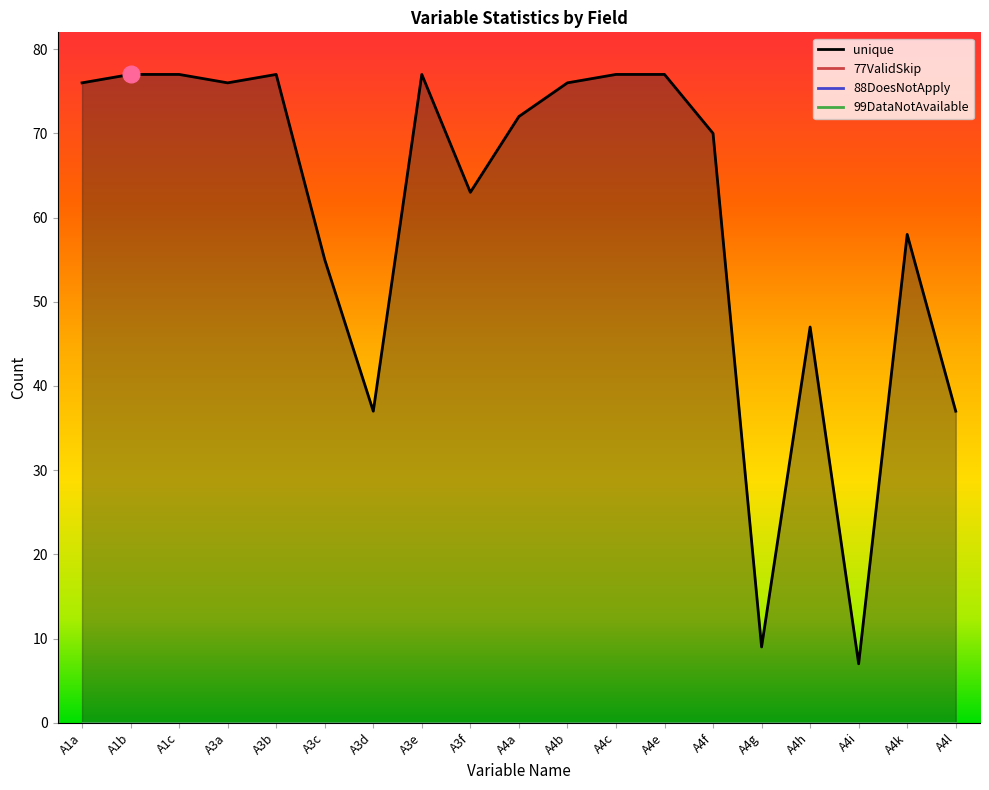

In unique, how many points are higher than both neighbors (excluding endpoints)?

4